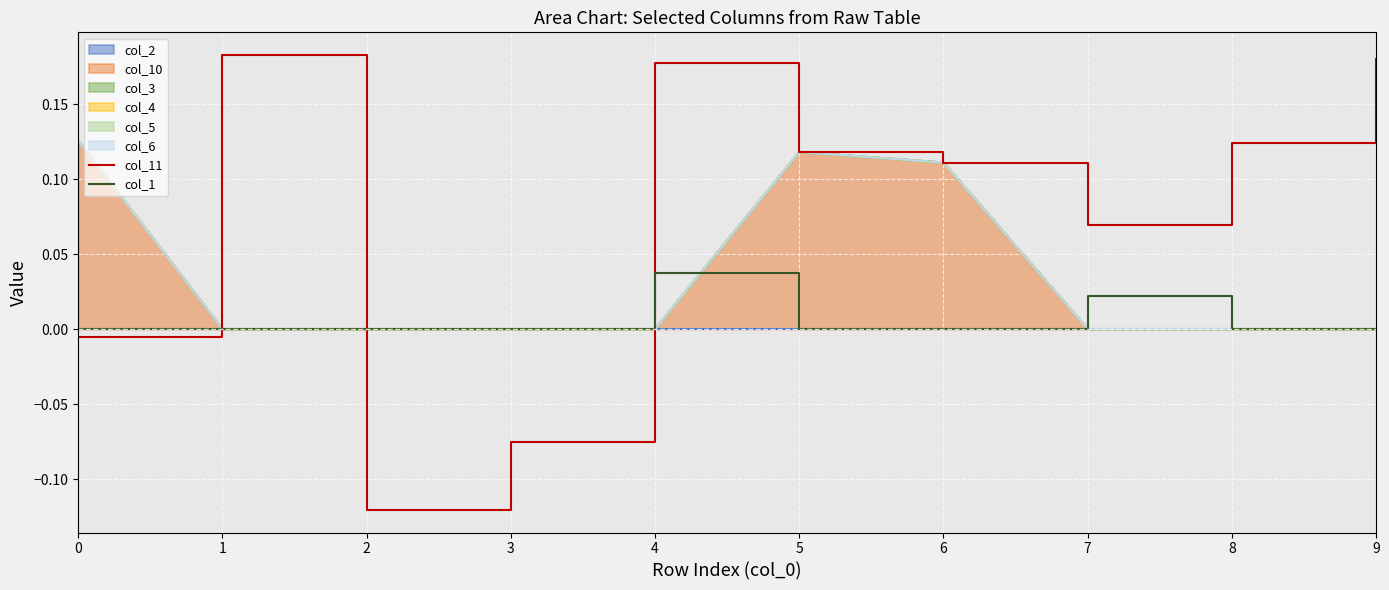

Where is the first local maximum for col_1?

4